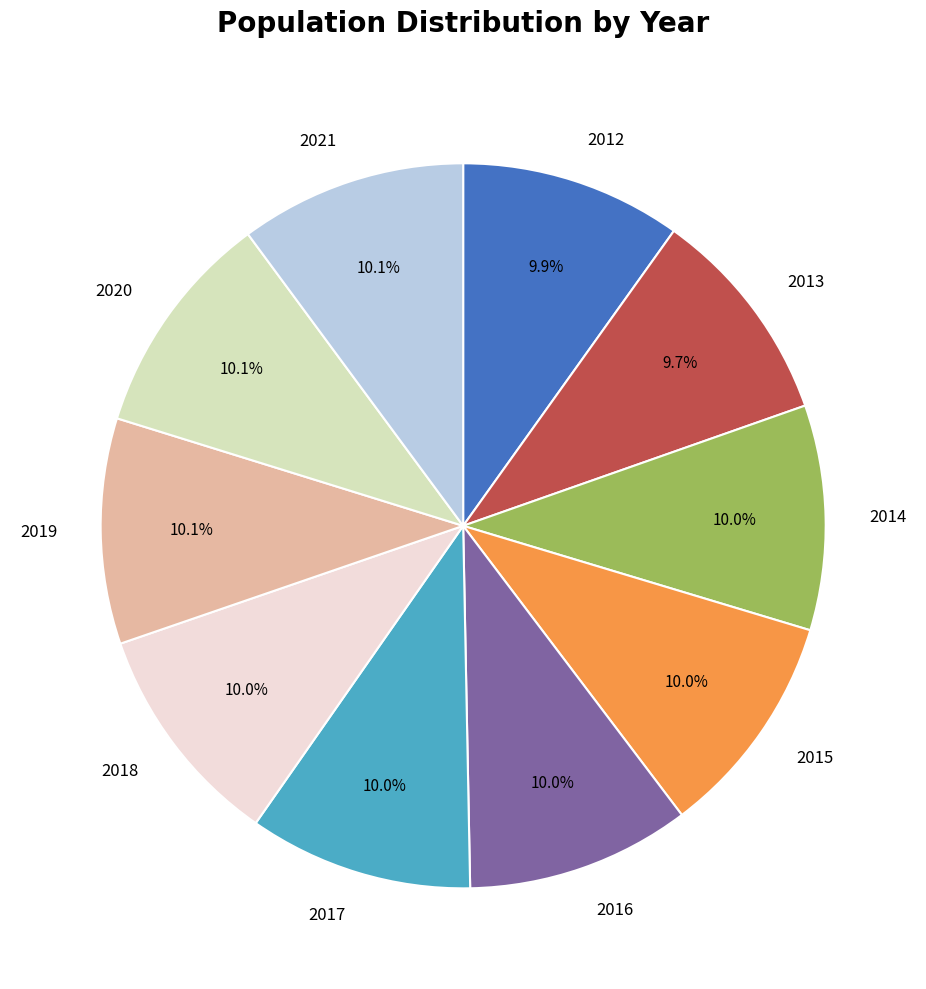

What percentage is the 2018 slice, to the nearest percent?

10%